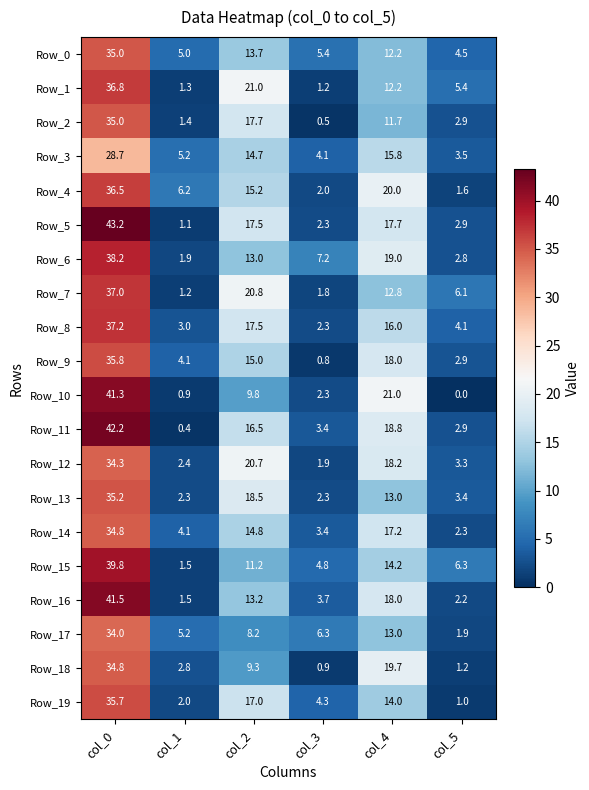

What is the approximate value of Row_17 at col_1?

5.2